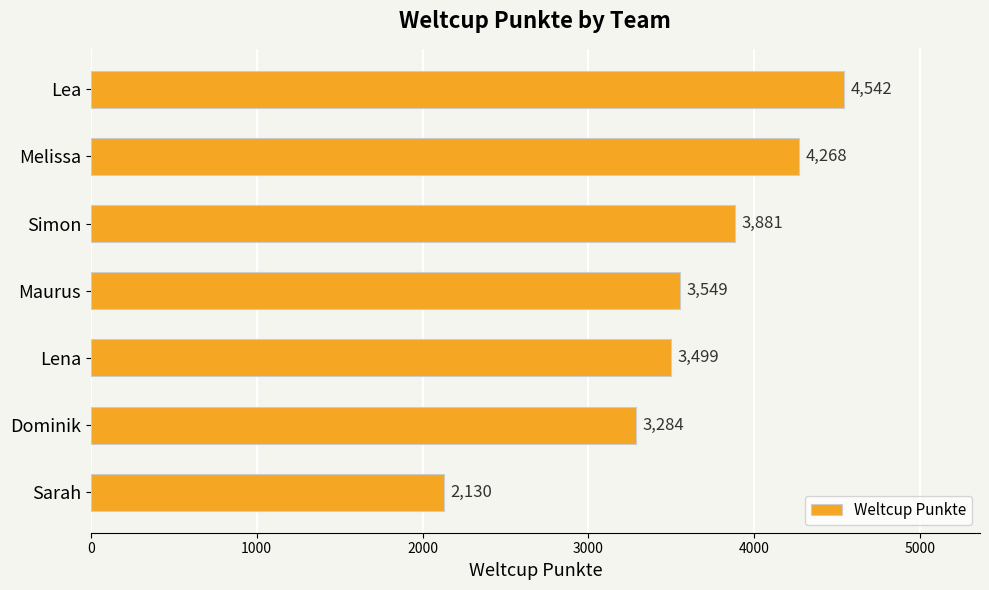

Approximately how many times larger is the value at Sarah compared to Dominik?

0.6